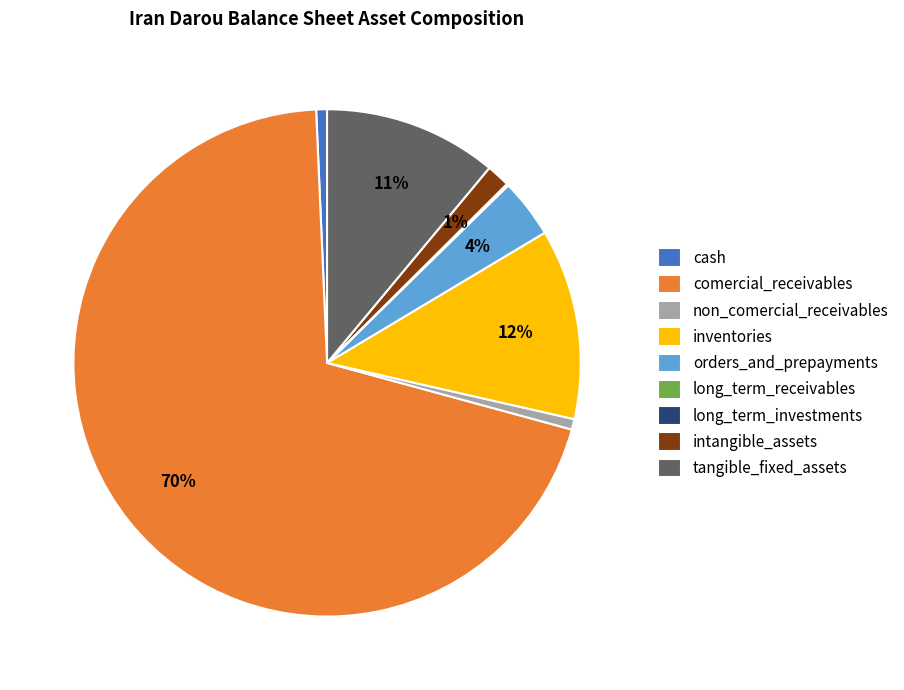

What is the majority slice?

comercial_receivables